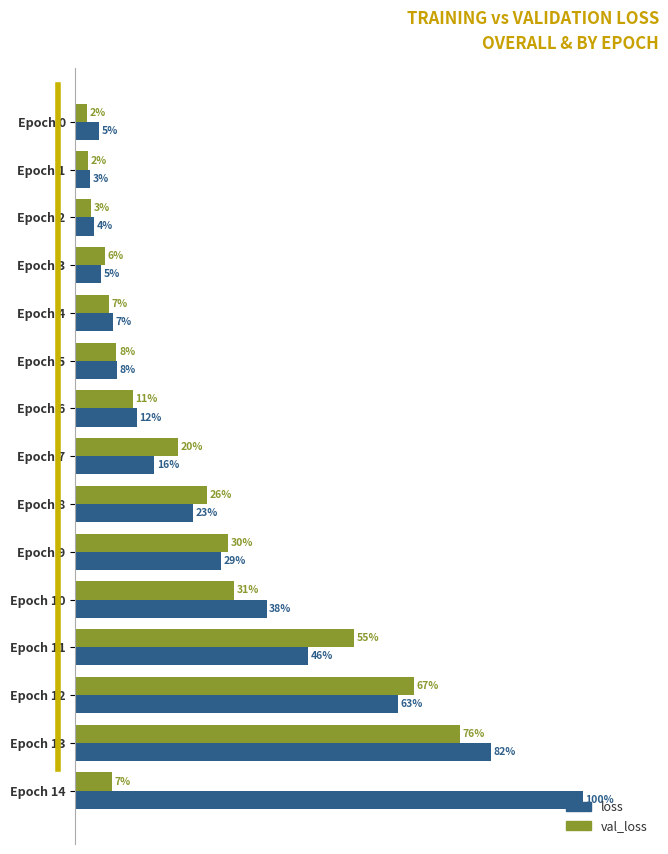

Which series has the largest total across all categories?

loss